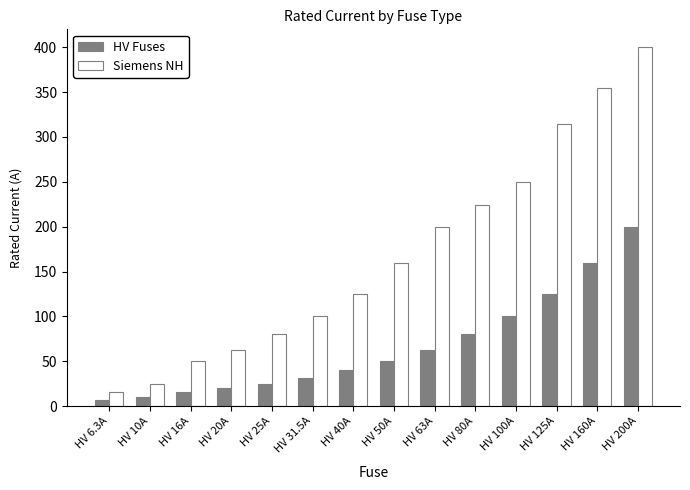

What is the total value across all series at HV 25A?

105.0